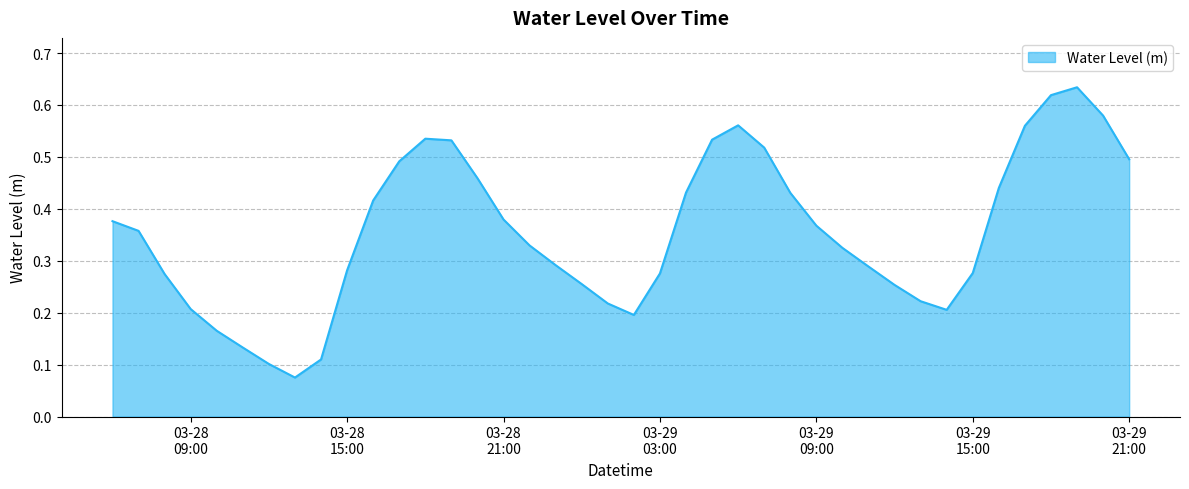

Does the chart display data point markers on the line(s)?

No